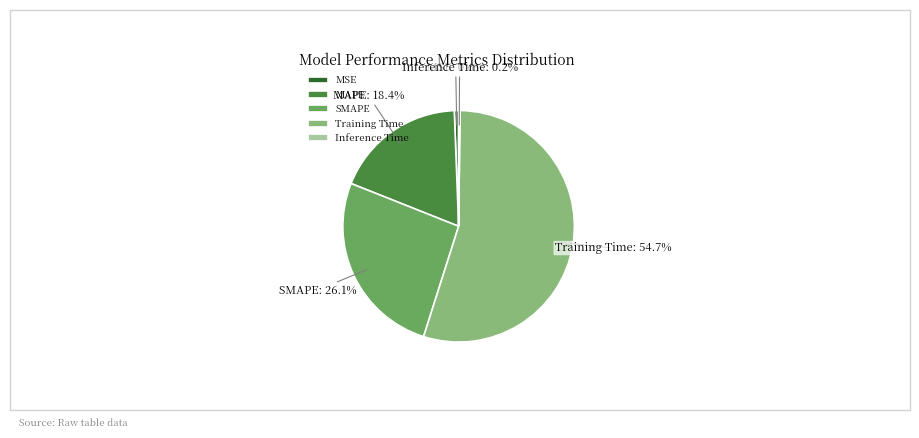

Does any single category account for the majority?

Yes